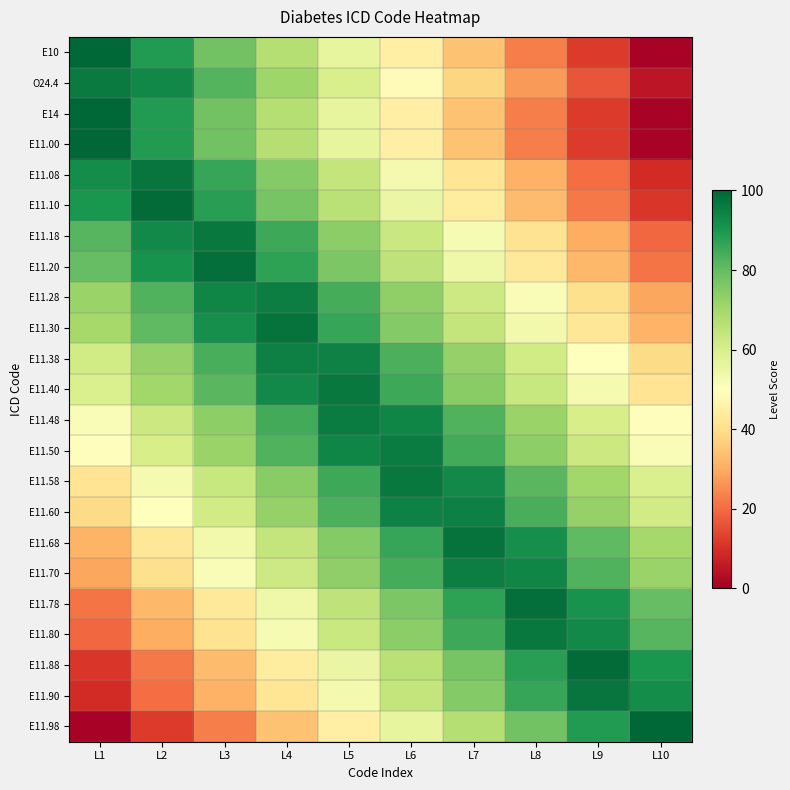

Reading left to right, extract all data points from this chart.

E10: L1=100.0	L2=89.0	L3=78.0	L4=67.0	L5=56.0	L6=45.0	L7=34.0	L8=23.0	L9=12.0	L10=1.0
O24.4: L1=96.0	L2=93.0	L3=82.0	L4=71.0	L5=60.0	L6=49.0	L7=38.0	L8=27.0	L9=16.0	L10=5.0
E14: L1=100.0	L2=89.0	L3=78.0	L4=67.0	L5=56.0	L6=45.0	L7=34.0	L8=23.0	L9=12.0	L10=1.0
E11.00: L1=100.0	L2=89.0	L3=78.0	L4=67.0	L5=56.0	L6=45.0	L7=34.0	L8=23.0	L9=12.0	L10=1.0
E11.08: L1=91.9	L2=97.1	L3=86.1	L4=75.1	L5=64.1	L6=53.1	L7=42.1	L8=31.1	L9=20.1	L10=9.1
E11.10: L1=89.9	L2=99.1	L3=88.1	L4=77.1	L5=66.1	L6=55.1	L7=44.1	L8=33.1	L9=22.1	L10=11.1
E11.18: L1=81.8	L2=92.8	L3=96.2	L4=85.2	L5=74.2	L6=63.2	L7=52.2	L8=41.2	L9=30.2	L10=19.2
E11.20: L1=79.8	L2=90.8	L3=98.2	L4=87.2	L5=76.2	L6=65.2	L7=54.2	L8=43.2	L9=32.2	L10=21.2
E11.28: L1=71.7	L2=82.7	L3=93.7	L4=95.3	L5=84.3	L6=73.3	L7=62.3	L8=51.3	L9=40.3	L10=29.3
E11.30: L1=69.7	L2=80.7	L3=91.7	L4=97.3	L5=86.3	L6=75.3	L7=64.3	L8=53.3	L9=42.3	L10=31.3
E11.38: L1=61.6	L2=72.6	L3=83.6	L4=94.6	L5=94.4	L6=83.4	L7=72.4	L8=61.4	L9=50.4	L10=39.4
E11.40: L1=59.6	L2=70.6	L3=81.6	L4=92.6	L5=96.4	L6=85.4	L7=74.4	L8=63.4	L9=52.4	L10=41.4
E11.48: L1=51.5	L2=62.5	L3=73.5	L4=84.5	L5=95.5	L6=93.5	L7=82.5	L8=71.5	L9=60.5	L10=49.5
E11.50: L1=49.5	L2=60.5	L3=71.5	L4=82.5	L5=93.5	L6=95.5	L7=84.5	L8=73.5	L9=62.5	L10=51.5
E11.58: L1=41.4	L2=52.4	L3=63.4	L4=74.4	L5=85.4	L6=96.4	L7=92.6	L8=81.6	L9=70.6	L10=59.6
E11.60: L1=39.4	L2=50.4	L3=61.4	L4=72.4	L5=83.4	L6=94.4	L7=94.6	L8=83.6	L9=72.6	L10=61.6
E11.68: L1=31.3	L2=42.3	L3=53.3	L4=64.3	L5=75.3	L6=86.3	L7=97.3	L8=91.7	L9=80.7	L10=69.7
E11.70: L1=29.3	L2=40.3	L3=51.3	L4=62.3	L5=73.3	L6=84.3	L7=95.3	L8=93.7	L9=82.7	L10=71.7
E11.78: L1=21.2	L2=32.2	L3=43.2	L4=54.2	L5=65.2	L6=76.2	L7=87.2	L8=98.2	L9=90.8	L10=79.8
E11.80: L1=19.2	L2=30.2	L3=41.2	L4=52.2	L5=63.2	L6=74.2	L7=85.2	L8=96.2	L9=92.8	L10=81.8
E11.88: L1=11.1	L2=22.1	L3=33.1	L4=44.1	L5=55.1	L6=66.1	L7=77.1	L8=88.1	L9=99.1	L10=89.9
E11.90: L1=9.1	L2=20.1	L3=31.1	L4=42.1	L5=53.1	L6=64.1	L7=75.1	L8=86.1	L9=97.1	L10=91.9
E11.98: L1=1.0	L2=12.0	L3=23.0	L4=34.0	L5=45.0	L6=56.0	L7=67.0	L8=78.0	L9=89.0	L10=100.0